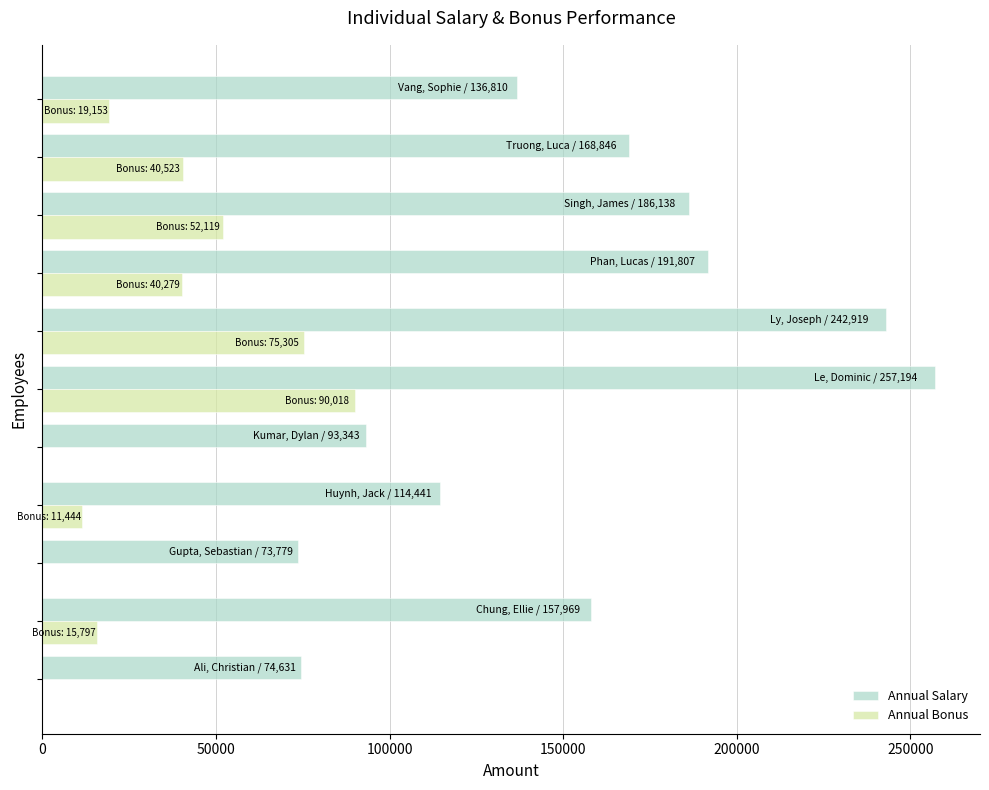

What is the highest value of the Annual Salary series?

257194.0